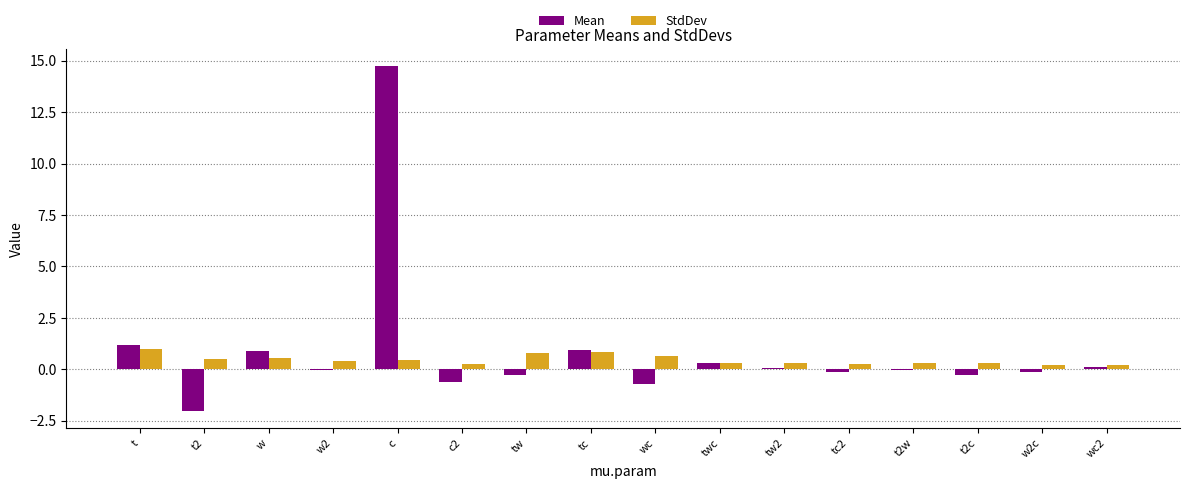

The StdDev series shows 0.2 at wc2. True or false?

True